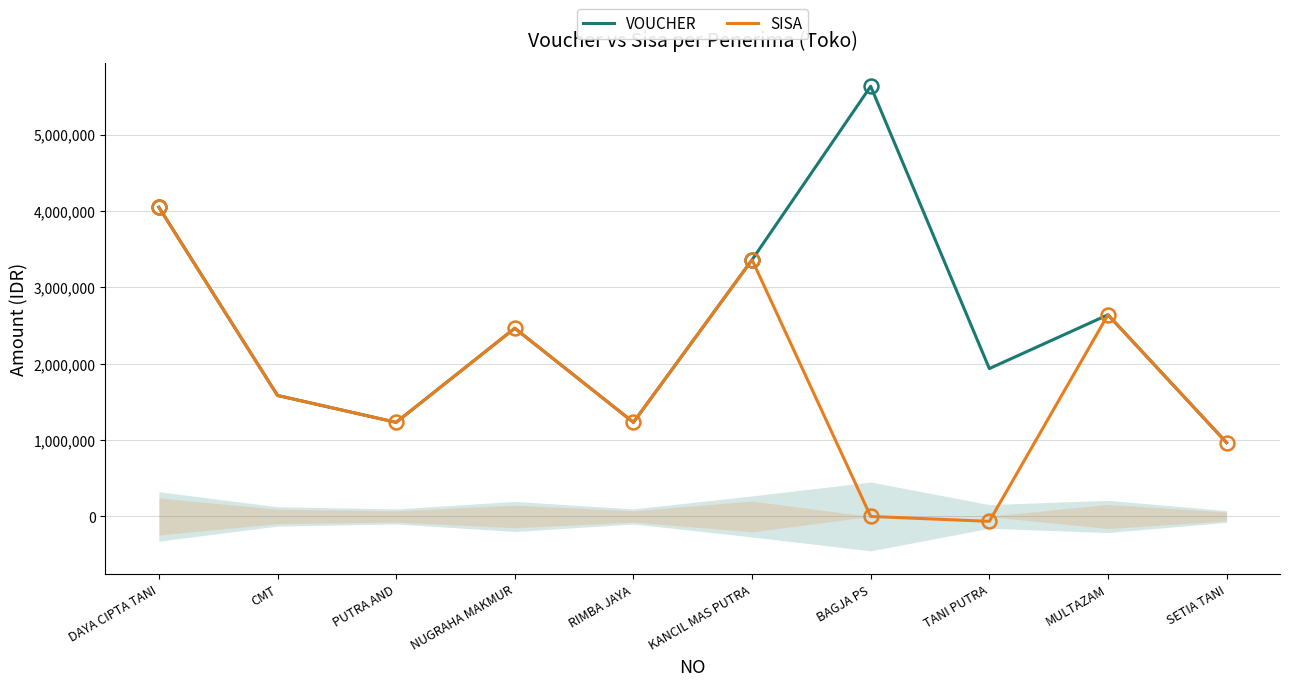

In VOUCHER, how many points are higher than both neighbors (excluding endpoints)?

3